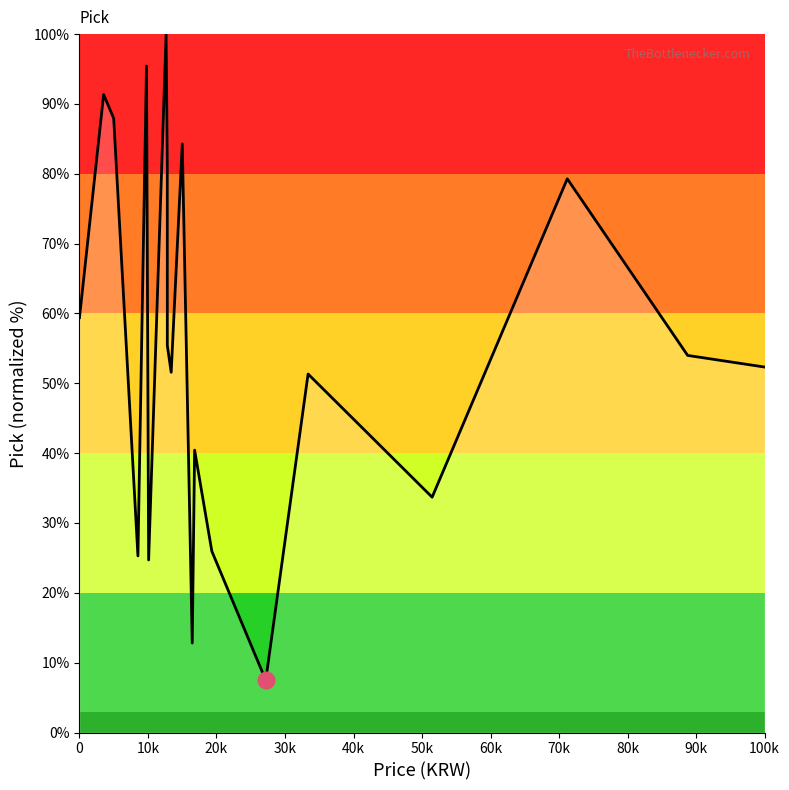

What is the smallest value displayed?

7.5